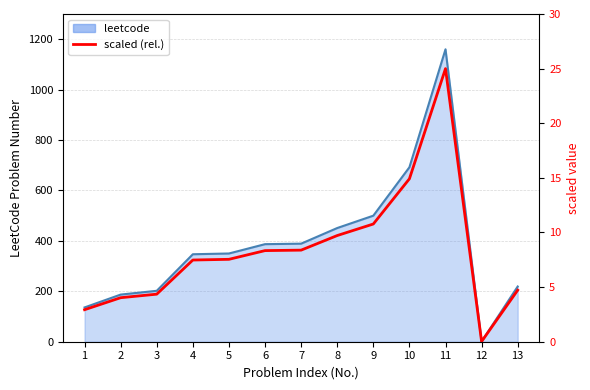

Reading left to right, what are all the values shown in this chart?

2.9	4.0	4.4	7.5	7.5	8.3	8.4	9.7	10.8	14.9	25.0	0.0	4.7